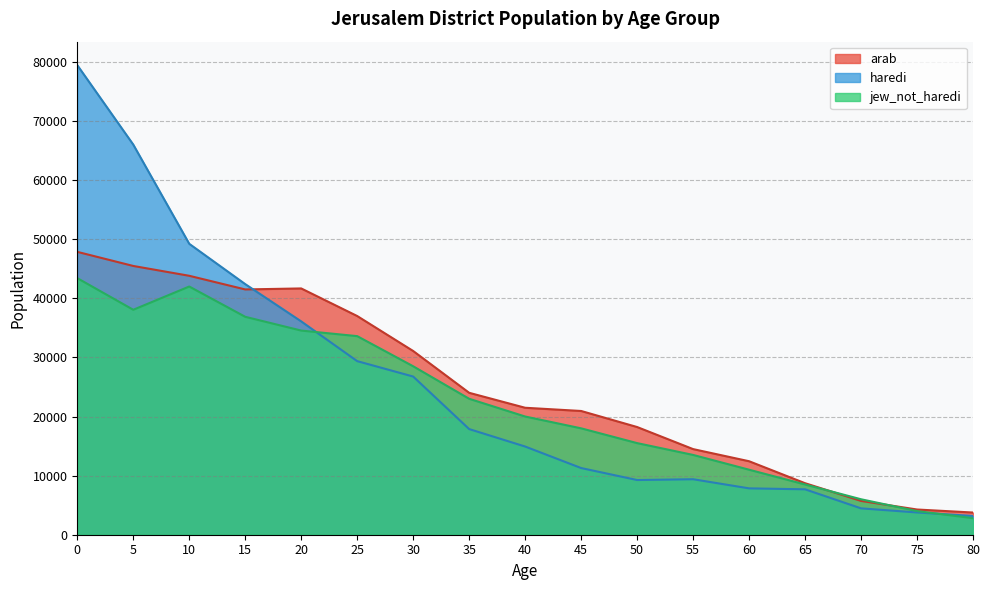

What is the difference between the maximum and minimum values in the haredi series?

76275.9